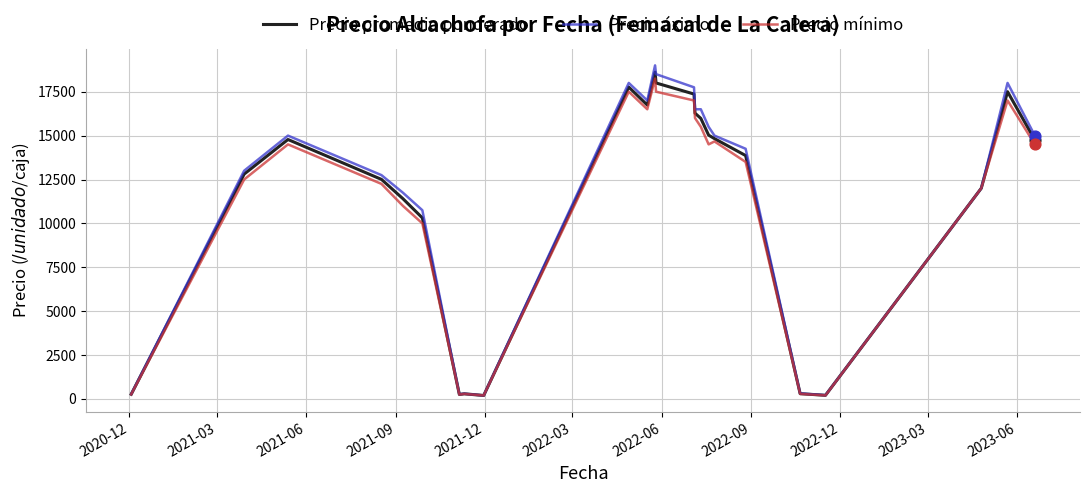

Which series has the widest spread of values?

Precio áximo